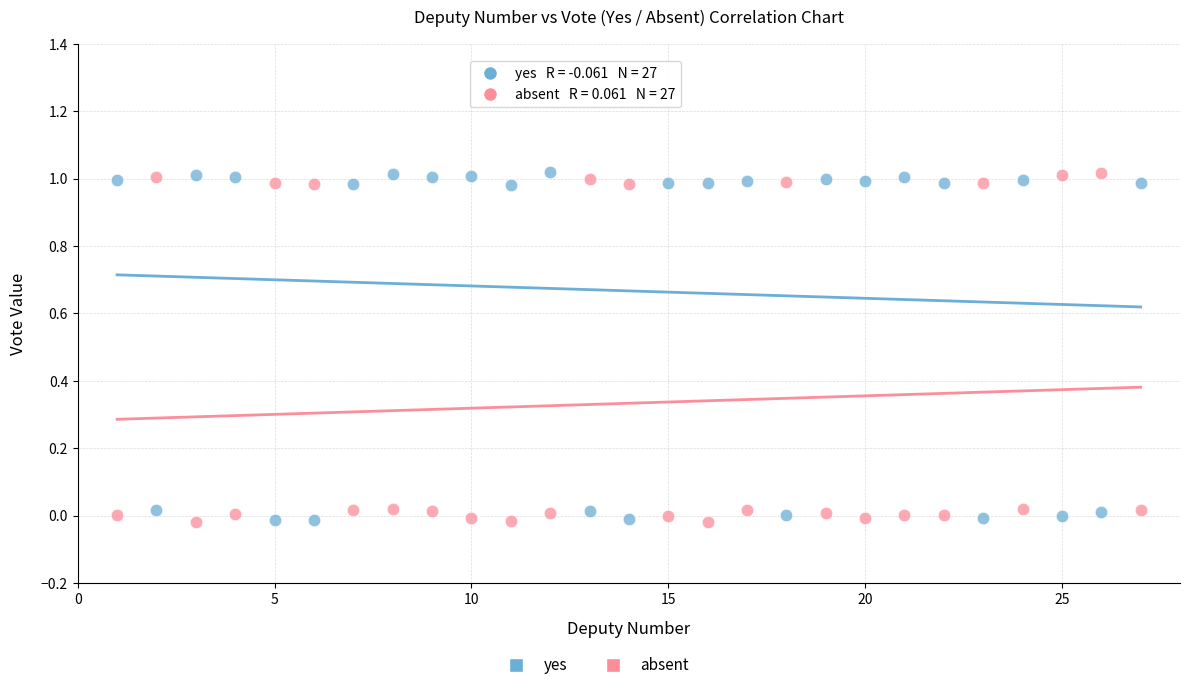

Across all data points, what is the range of X values (max minus min)?

26.0